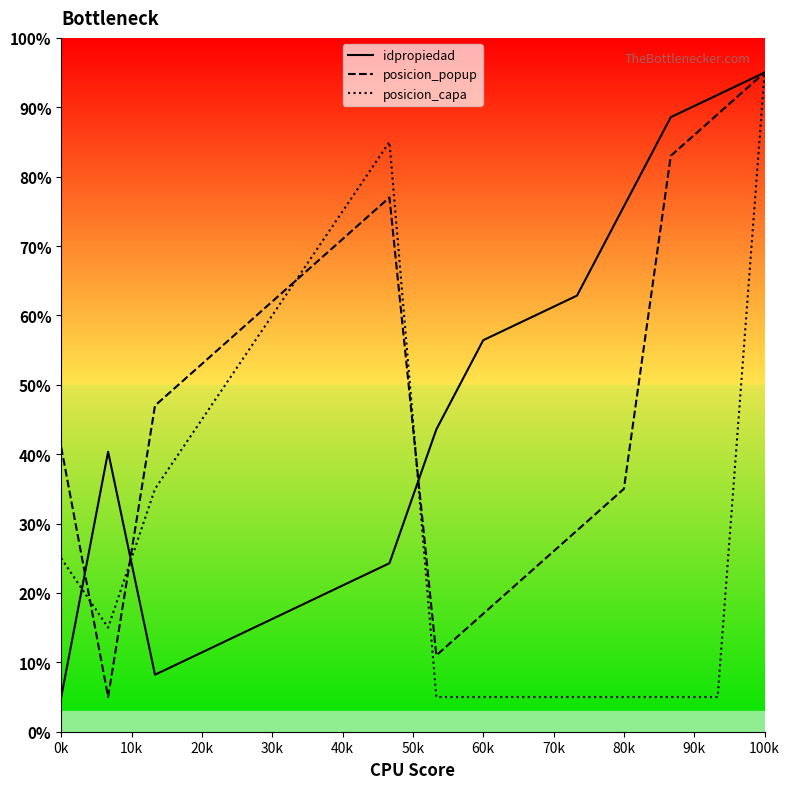

Reading right to left, what are all the values shown in this chart?

idpropiedad: 95.0	91.8	88.6	75.7	62.9	59.6	56.4	43.6	24.3	21.1	17.9	14.6	11.4	8.2	40.4	5.0
posicion_popup: 95.0	89.0	83.0	35.0	29.0	23.0	17.0	11.0	77.0	71.0	65.0	59.0	53.0	47.0	5.0	41.0
posicion_capa: 95.0	5.0	5.0	5.0	5.0	5.0	5.0	5.0	85.0	75.0	65.0	55.0	45.0	35.0	15.0	25.0